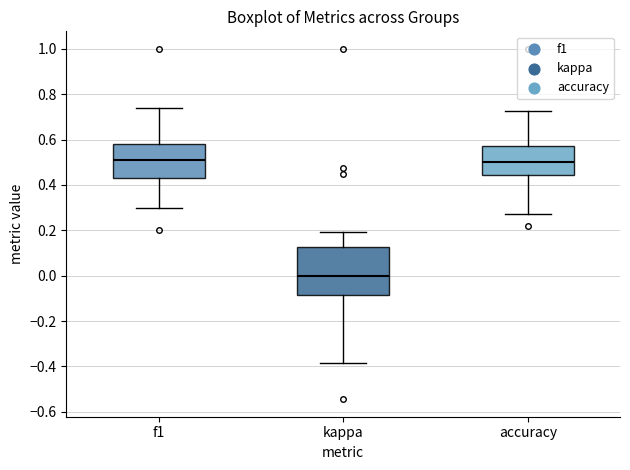

Which box is the tallest, from its lower edge to its upper edge?

kappa